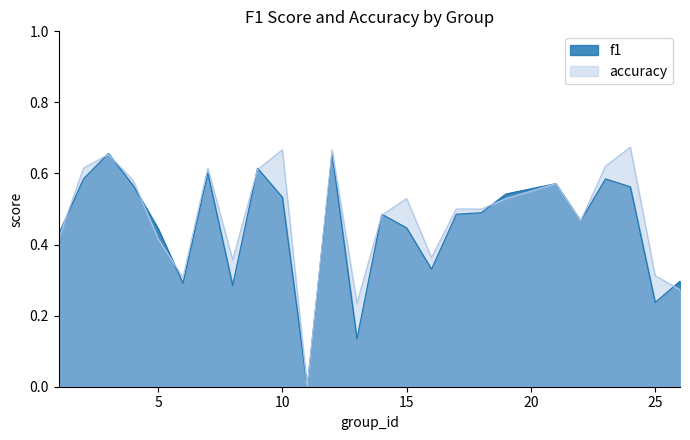

Which series has the largest total across all categories?

accuracy